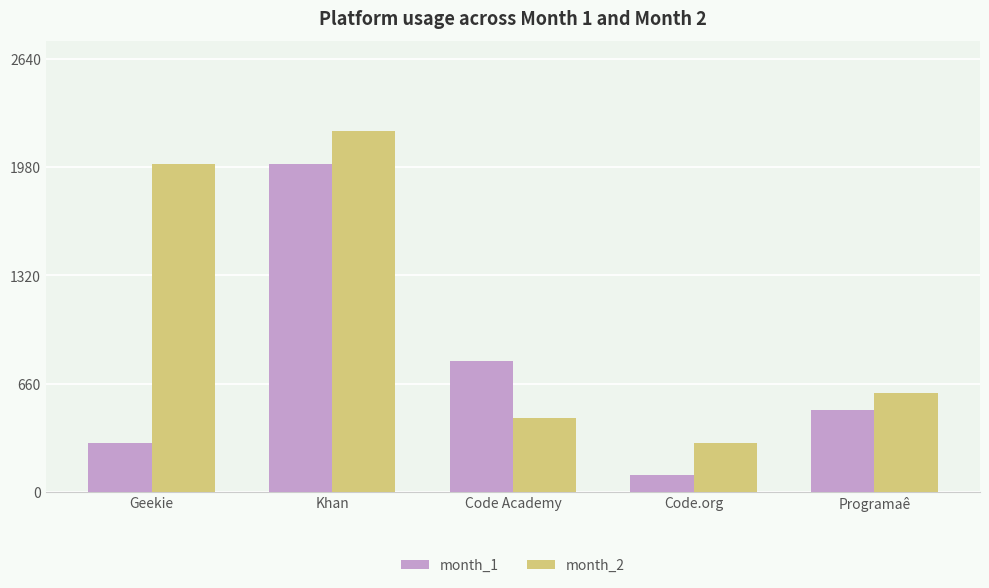

The value of month_1 at Programaê is 680. True or false?

False